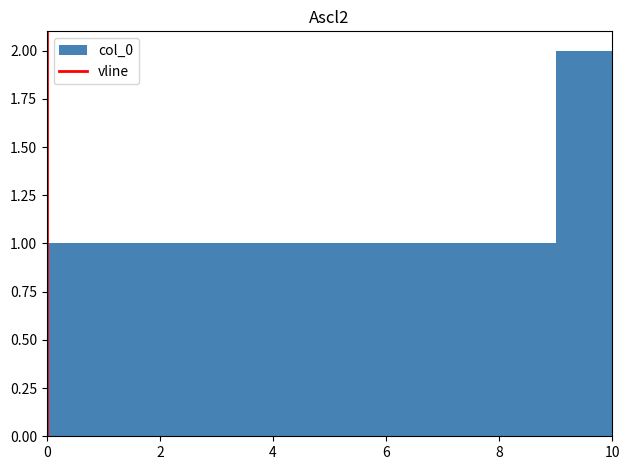

Which range on the x-axis has the tallest bar?

9 to 10